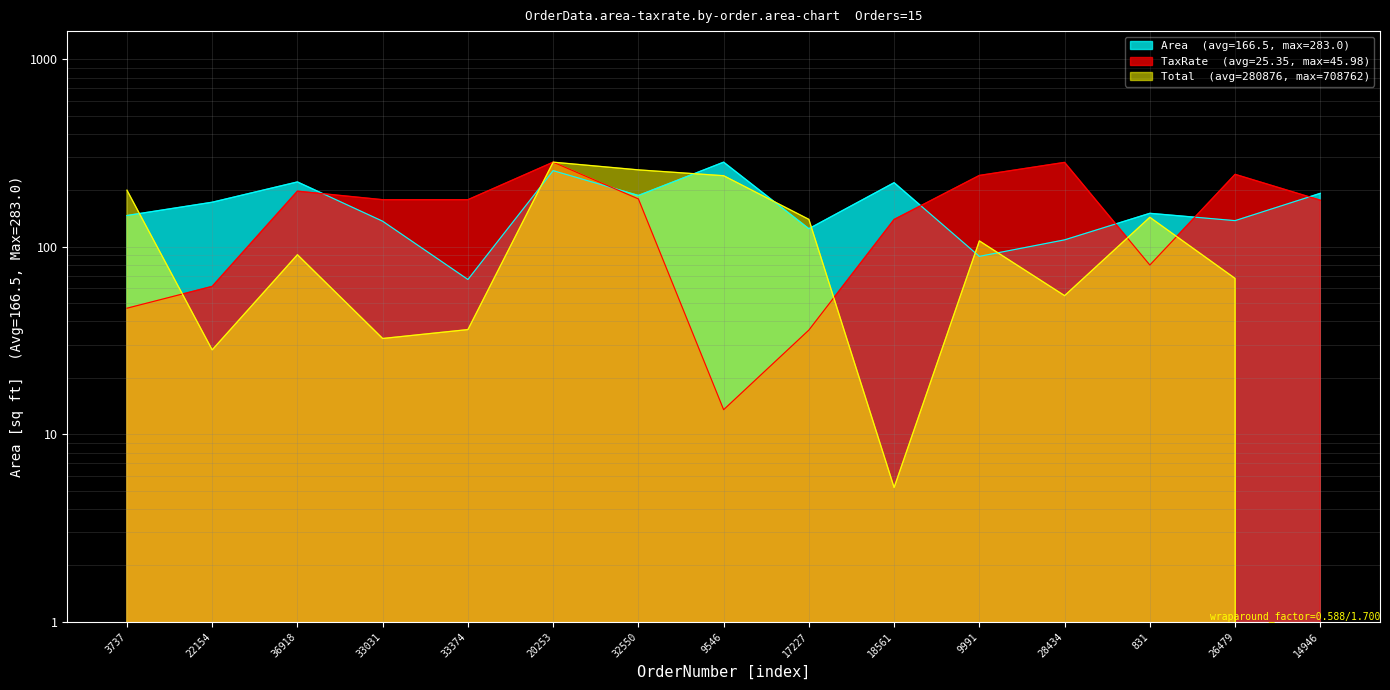

The value of Total at 17227 is 96.9. True or false?

False